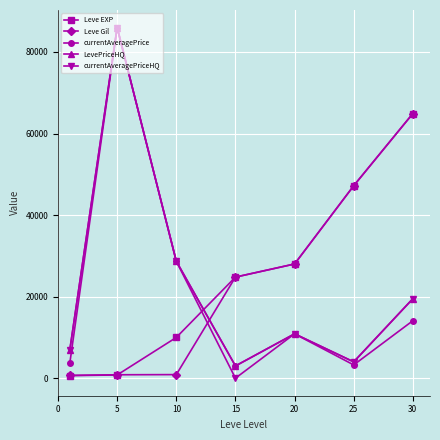

How many lines are shown in the chart?

5